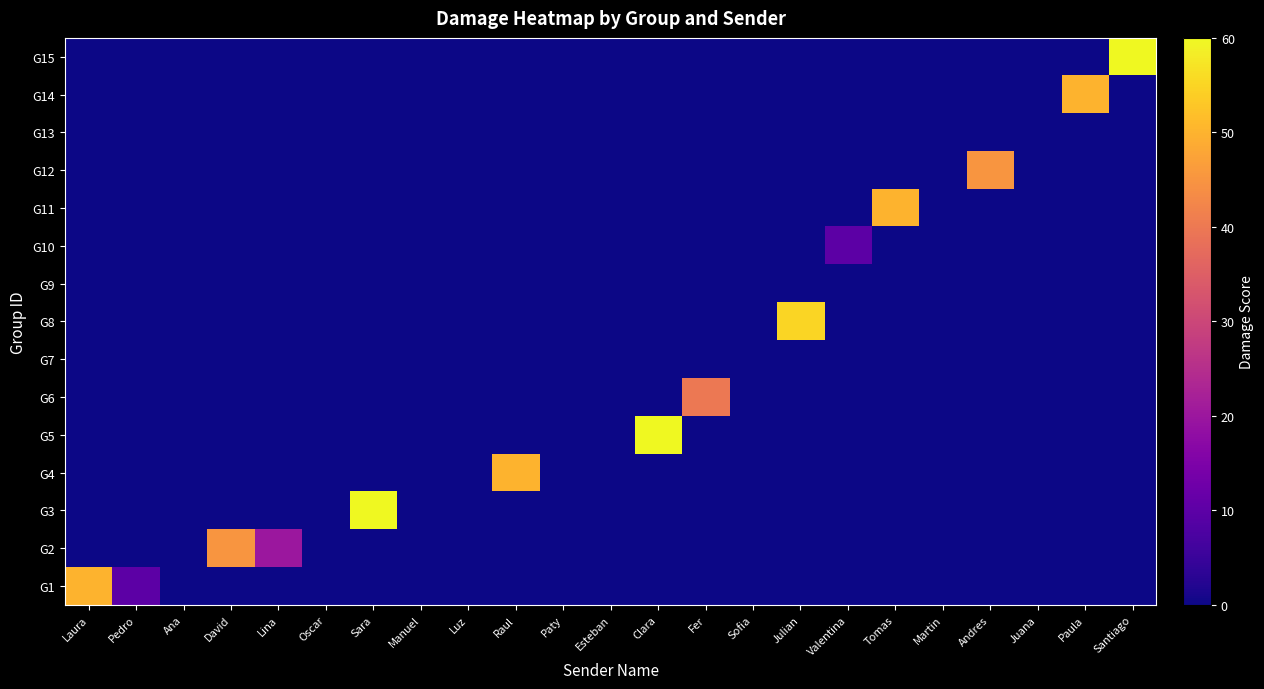

At which category is the sum across all series the highest?

Sara